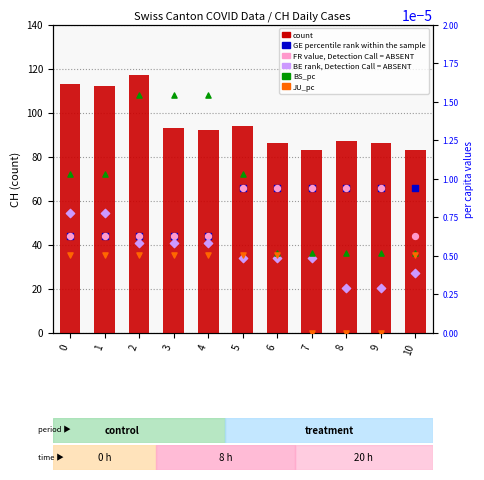

Is the value of BS_pc at 10 greater than the value of count at 0?

No